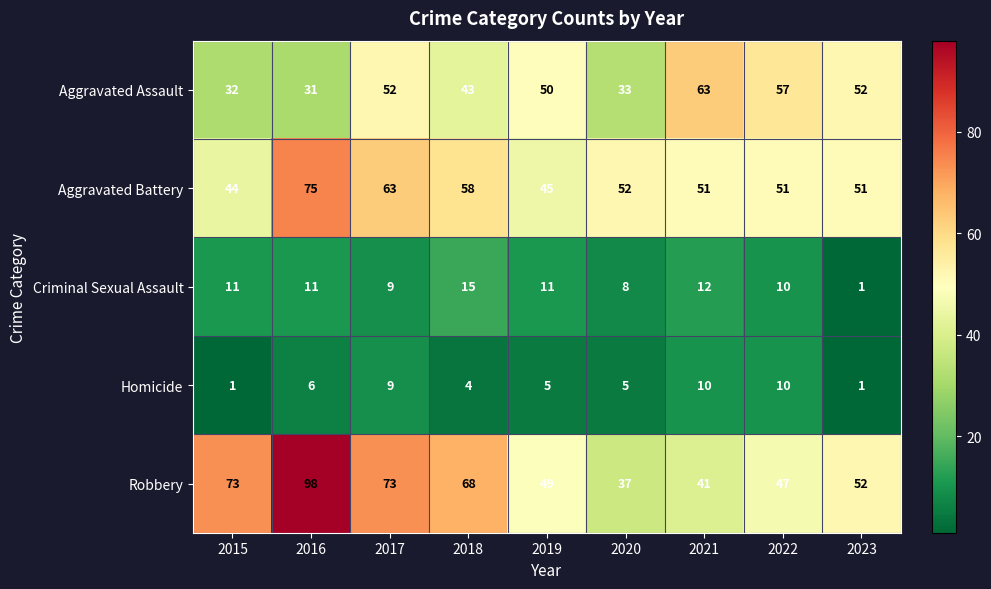

Rank the series by their maximum value, from lowest to highest.

Homicide, Criminal Sexual Assault, Aggravated Assault, Aggravated Battery, Robbery